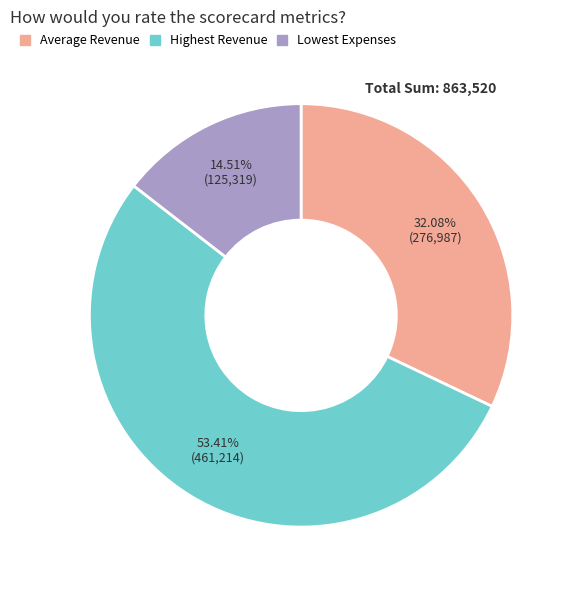

To the nearest percent, what portion does Highest Revenue represent?

53%